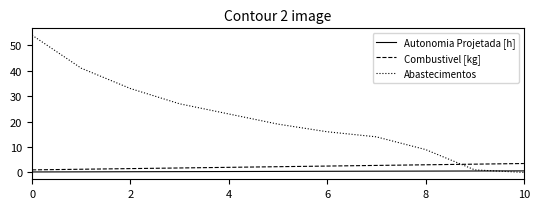

How many times do Autonomia Projetada [h] and Abastecimentos cross each other?

1